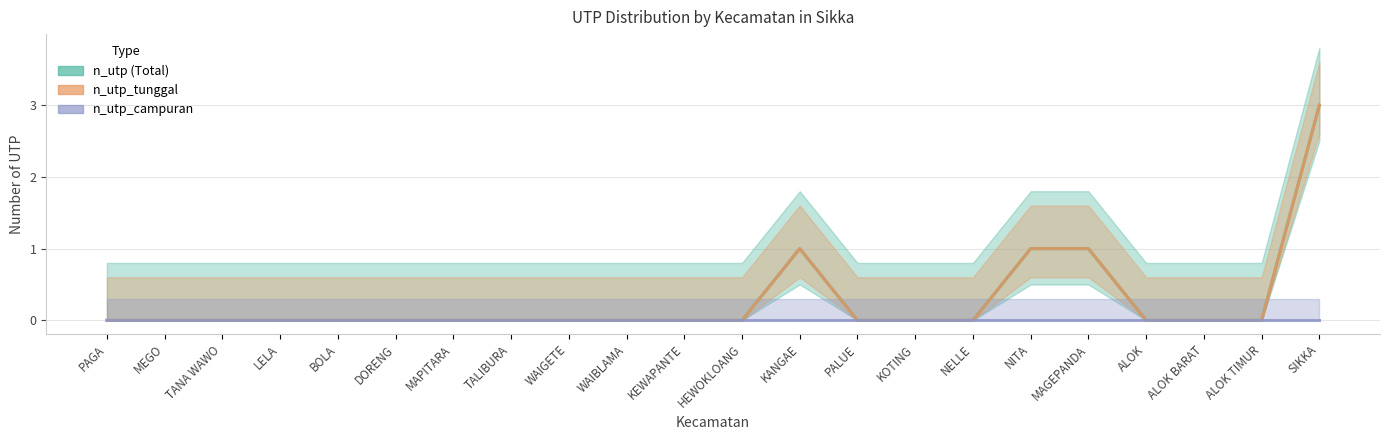

How many values in the n_utp series exceed 0?

4